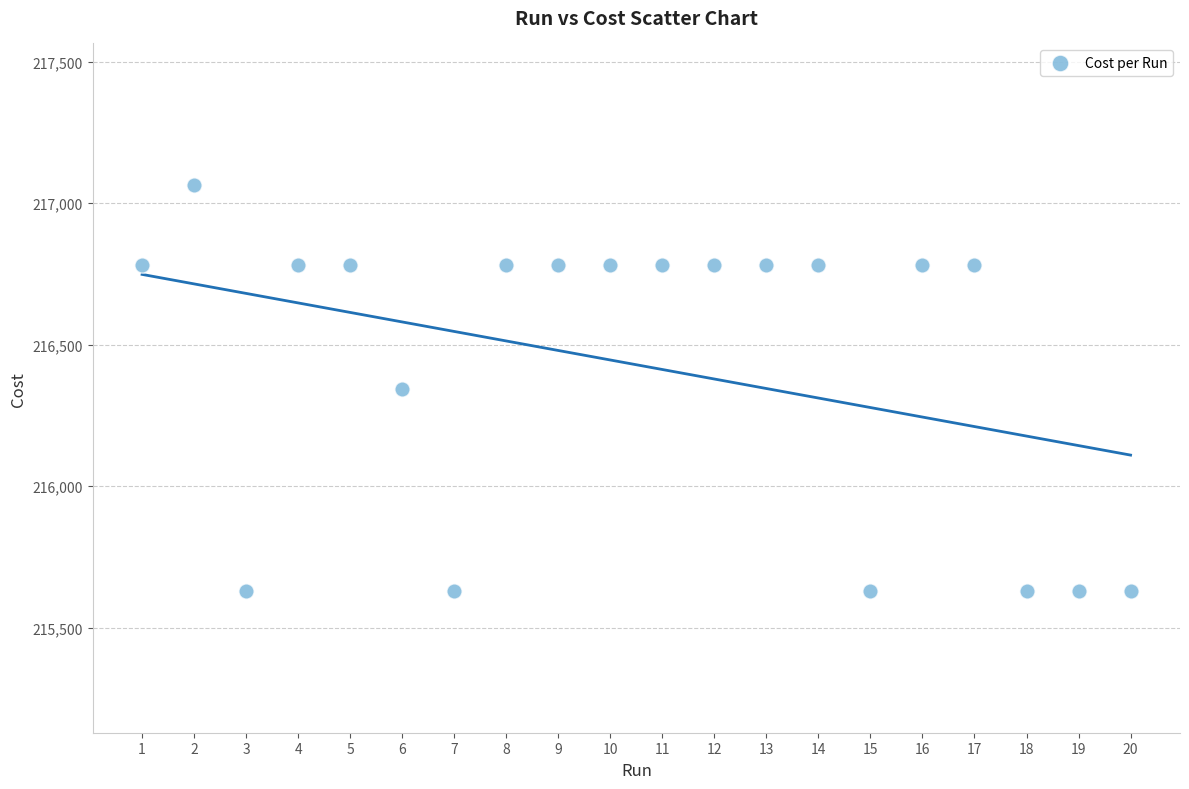

What is the range of X values (max minus min)?

19.0